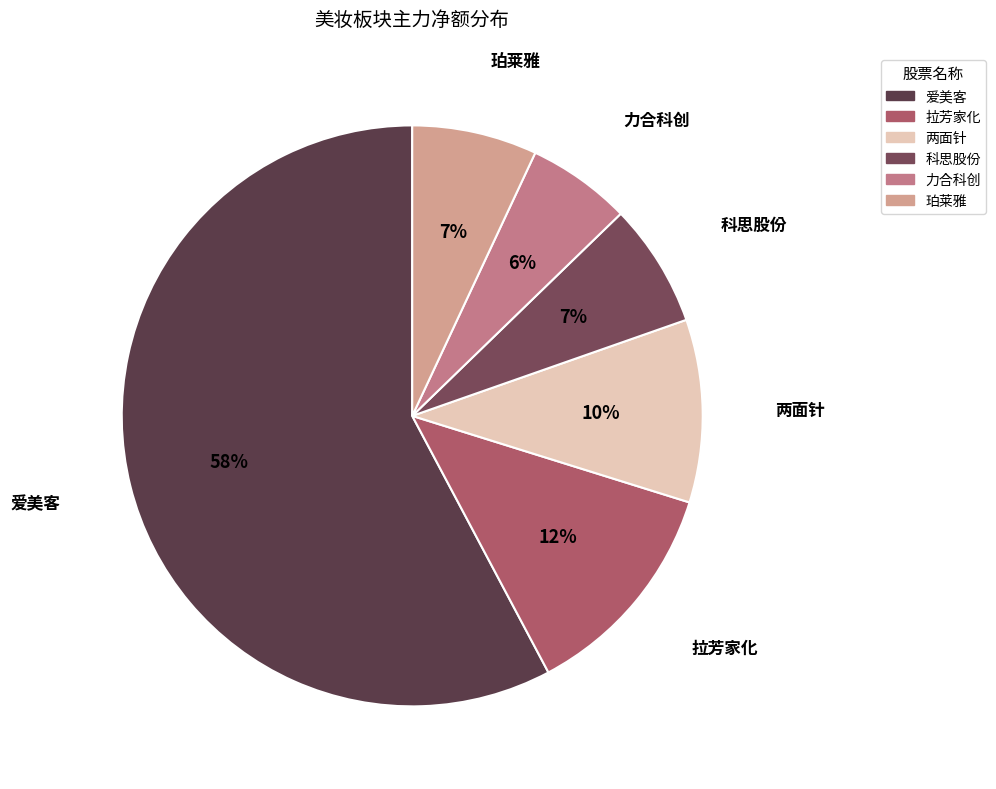

Combined, do 力合科创 and 两面针 account for over 50%?

No